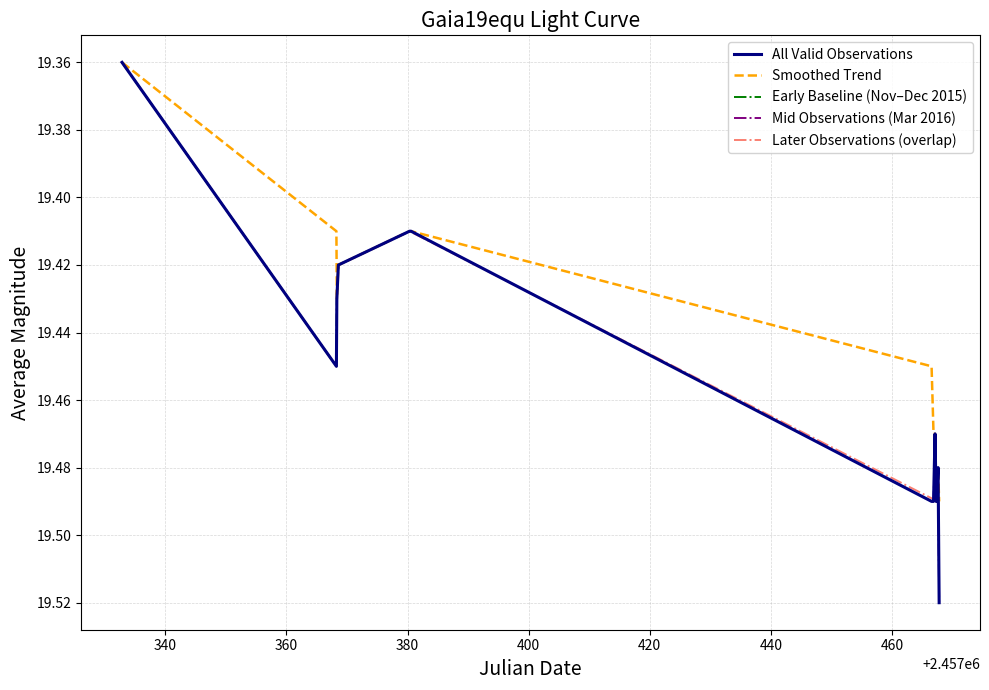

Is this an area chart (filled region under the line)?

No